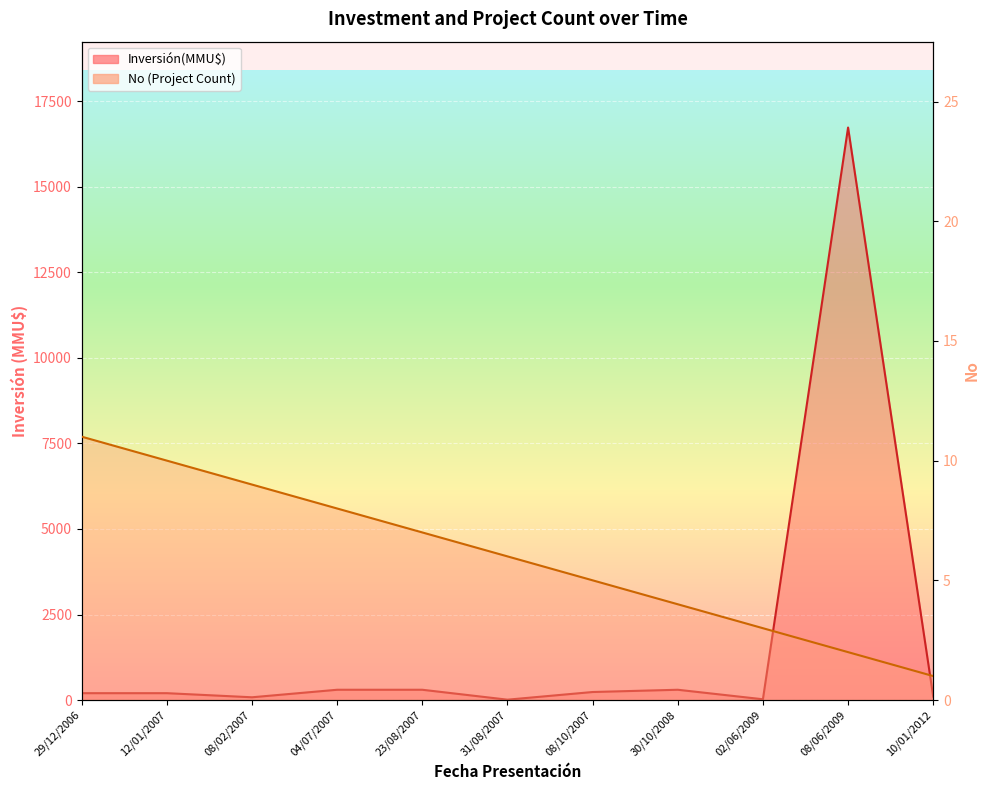

The value at 30/10/2008 is 3. True or false?

False